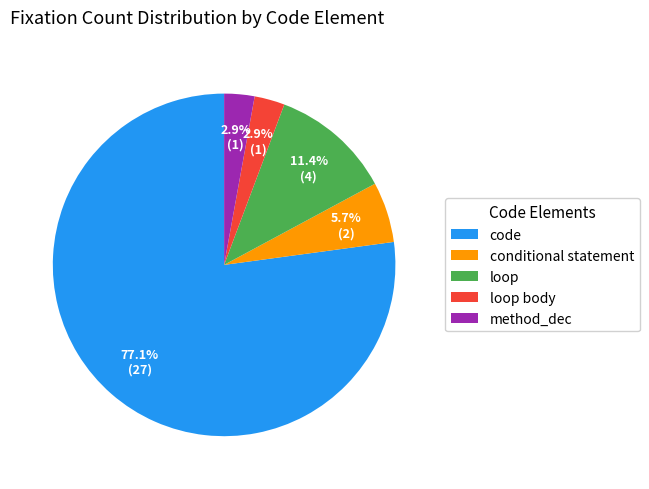

To the nearest percent, what percentage of the pie is code?

77%